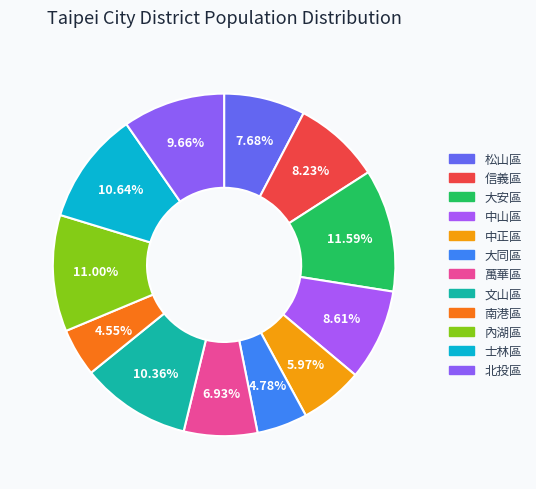

Count the number of slices in the pie.

12